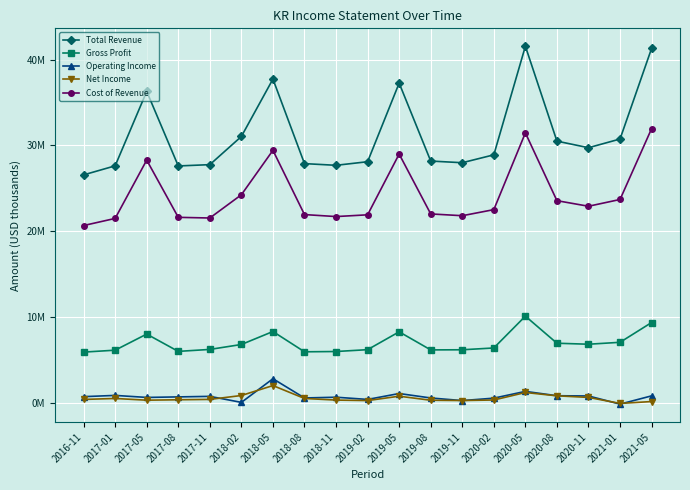

True or false: Cost of Revenue and Gross Profit cross at least once.

False